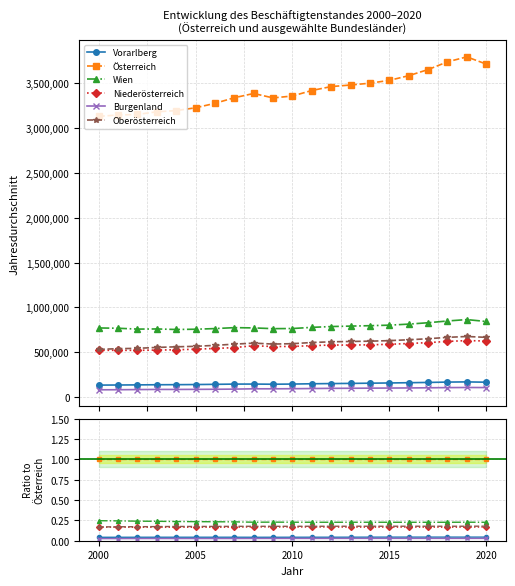

Is the value of Wien at 2000 greater than the value of Niederösterreich at 2000?

Yes